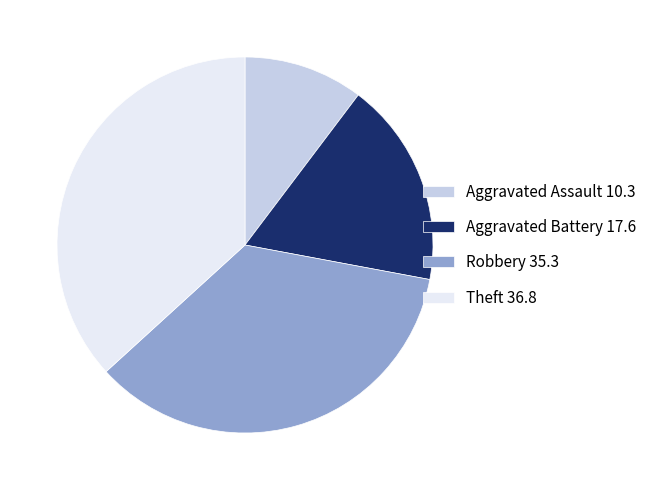

Between Aggravated Assault 10.3 and Robbery 35.3, which is larger?

Robbery 35.3